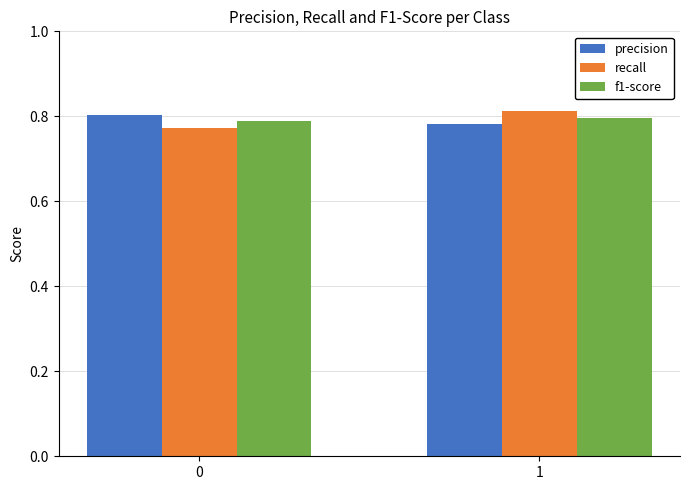

Is it true that recall equals 0.8 at 0?

True